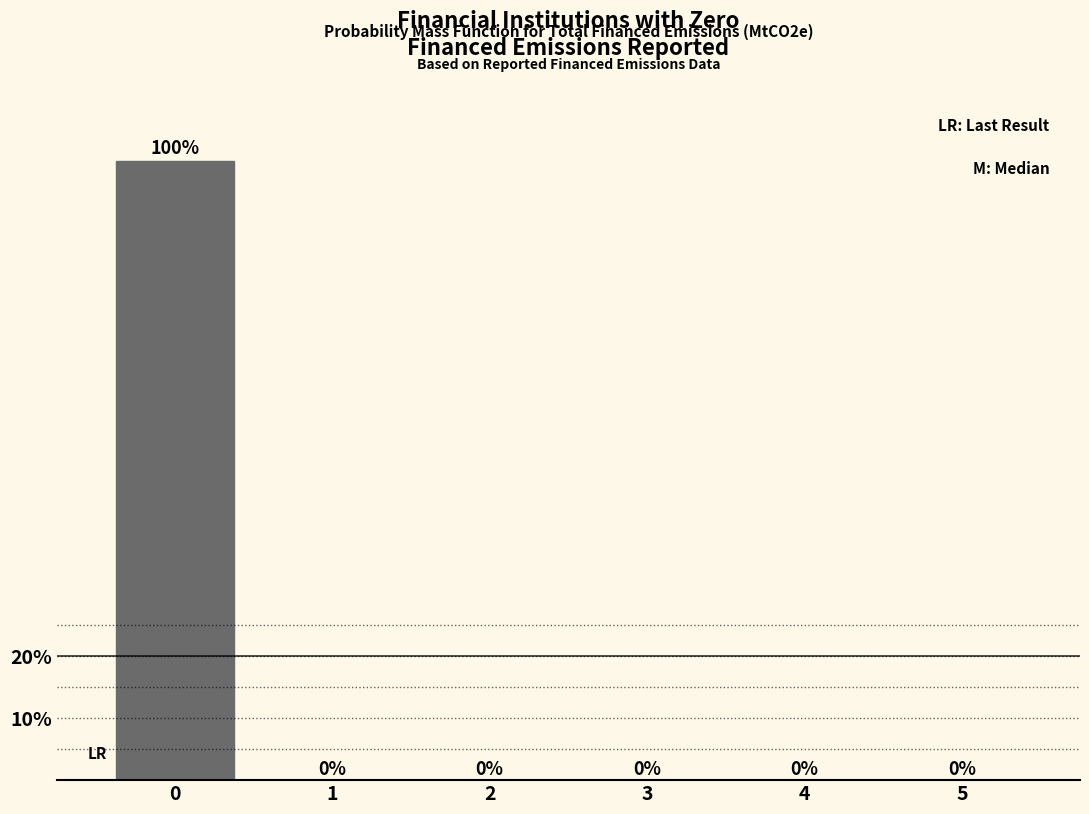

Reading left to right, transcribe this chart: for each bar, give the range it covers on the x-axis and its height.

-0.5 to 0.5: 100
0.5 to 1.5: 0
1.5 to 2.5: 0
2.5 to 3.5: 0
3.5 to 4.5: 0
4.5 to 5.5: 0